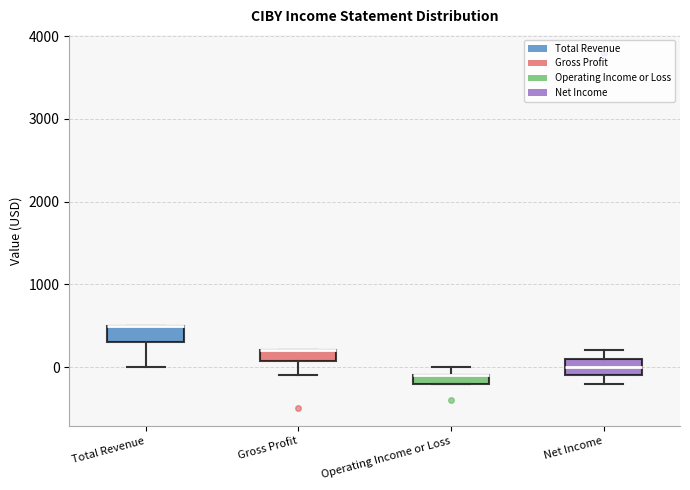

Where does the lower whisker of the box for Total Revenue end on the y-axis? The values are not printed on the chart, so give them approximately, as read against the axis.

0